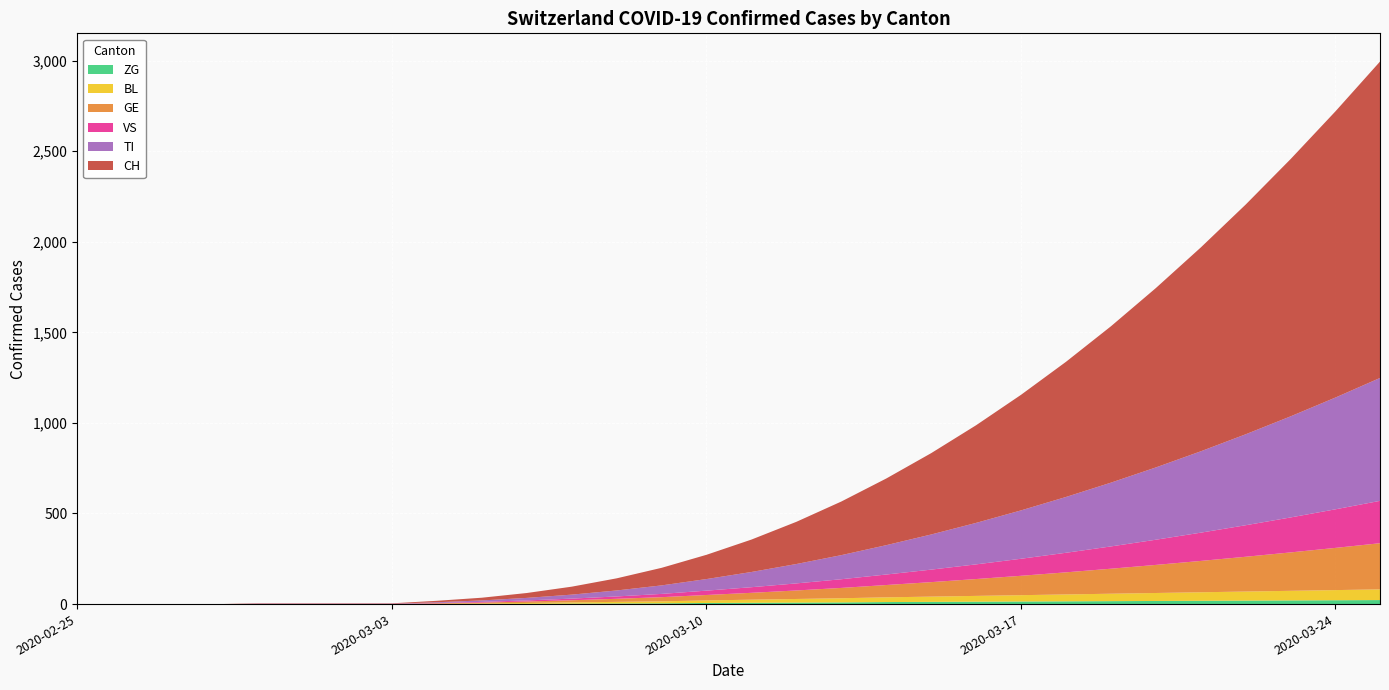

What is the difference between the BL values at 2020-02-28 and 2020-03-14?

26